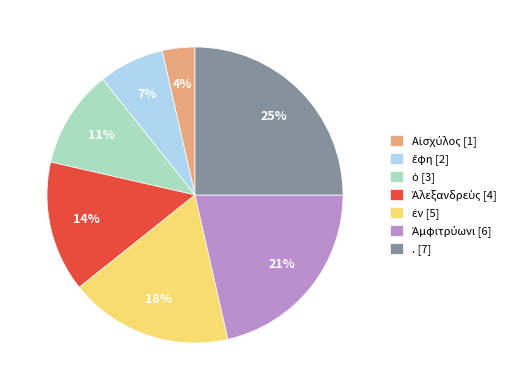

Is it true that . [7] is 25% of the pie?

True